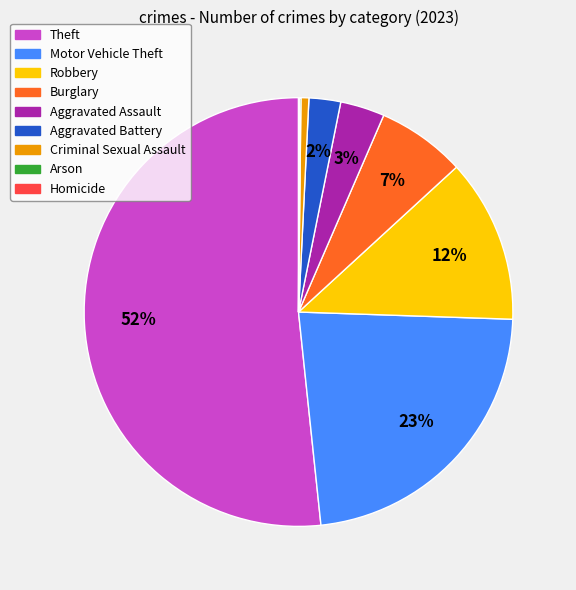

True or false: Robbery accounts for 12% of the total.

True